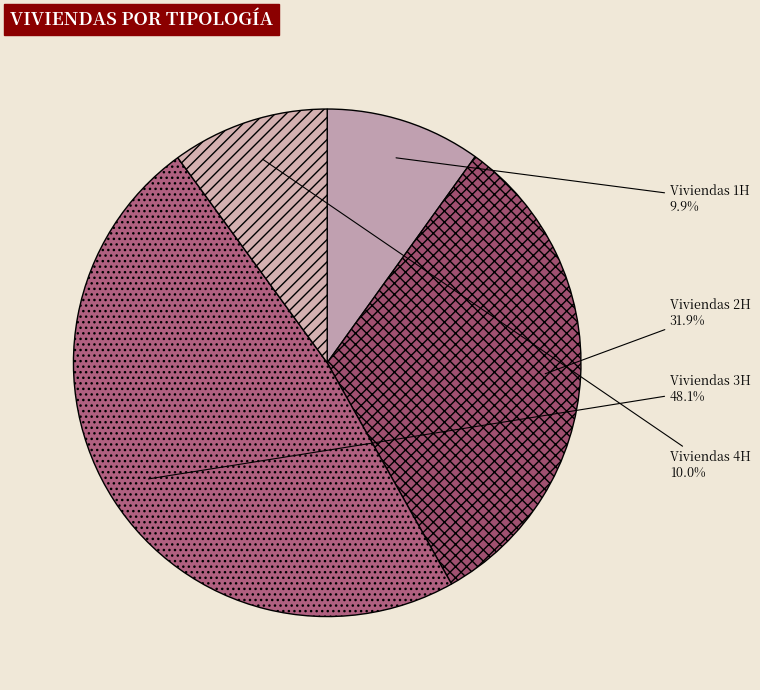

To the nearest percent, what percentage of the pie is Viviendas 4H?

10%